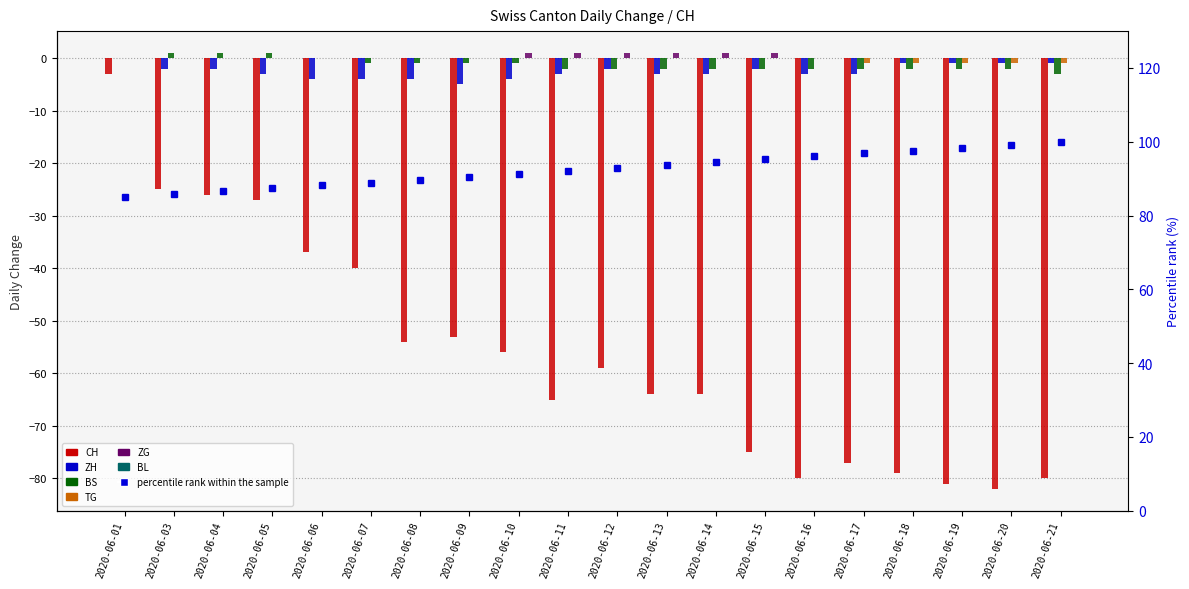

What is the greatest value displayed?

1